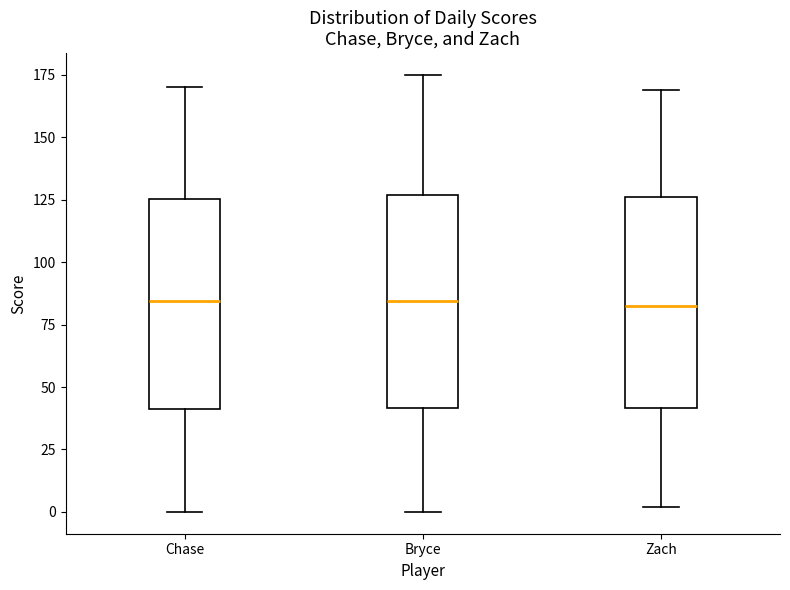

Where does the upper whisker of the box for Zach end on the y-axis? The values are not printed on the chart, so give them approximately, as read against the axis.

170